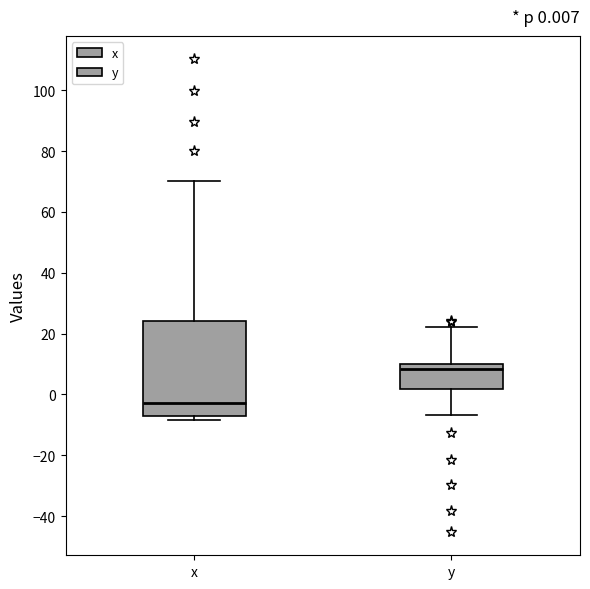

Comparing the boxes themselves (not the whiskers), which one is the tallest?

x